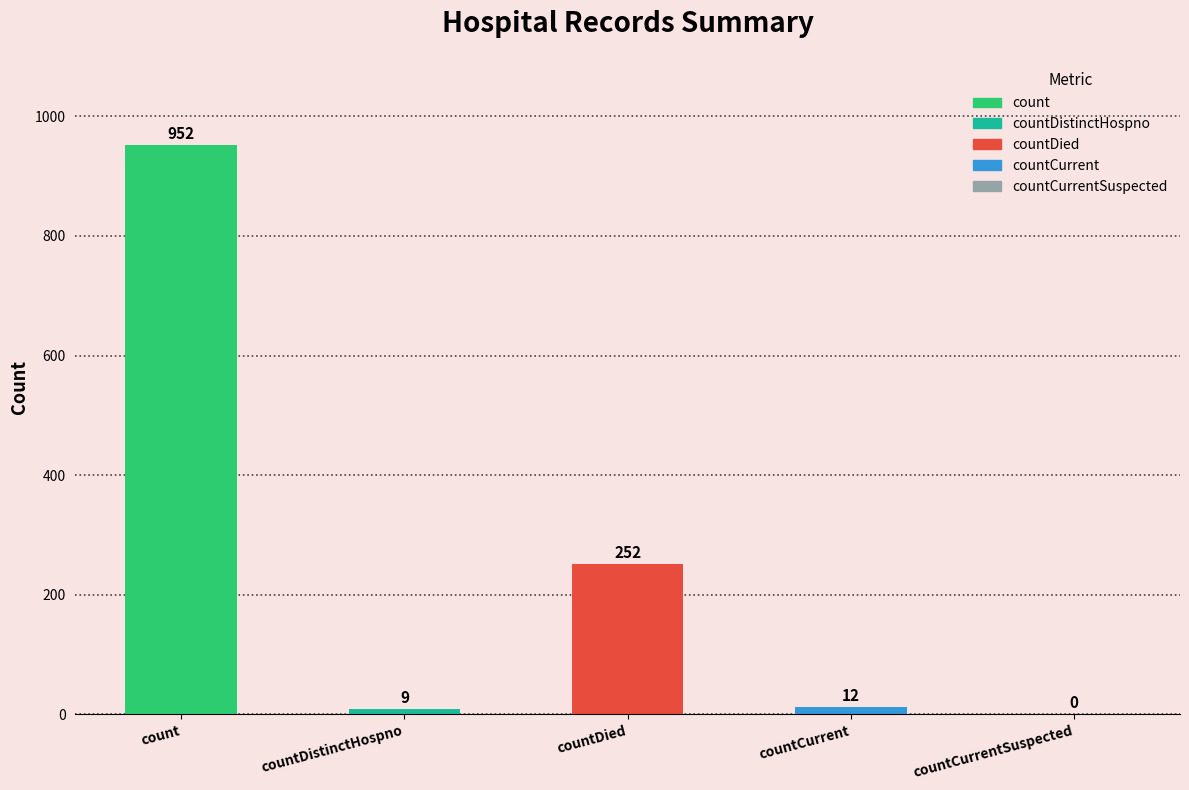

What is the label of the 4th bar from the left?

countCurrent